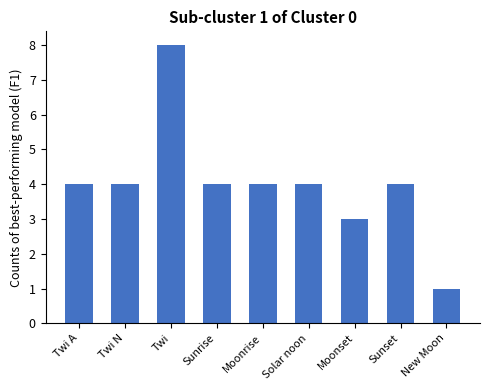

How many bars are there in total?

9